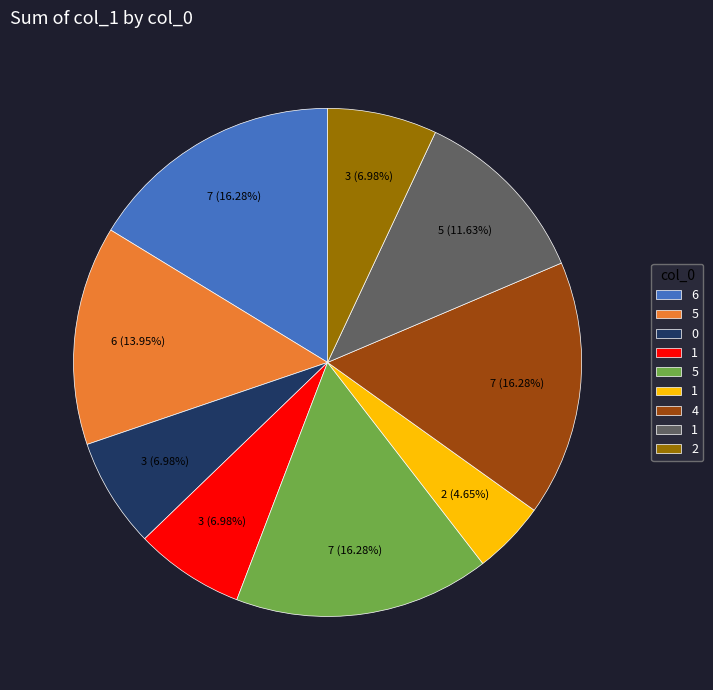

Is there any slice that represents more than half of the pie?

No